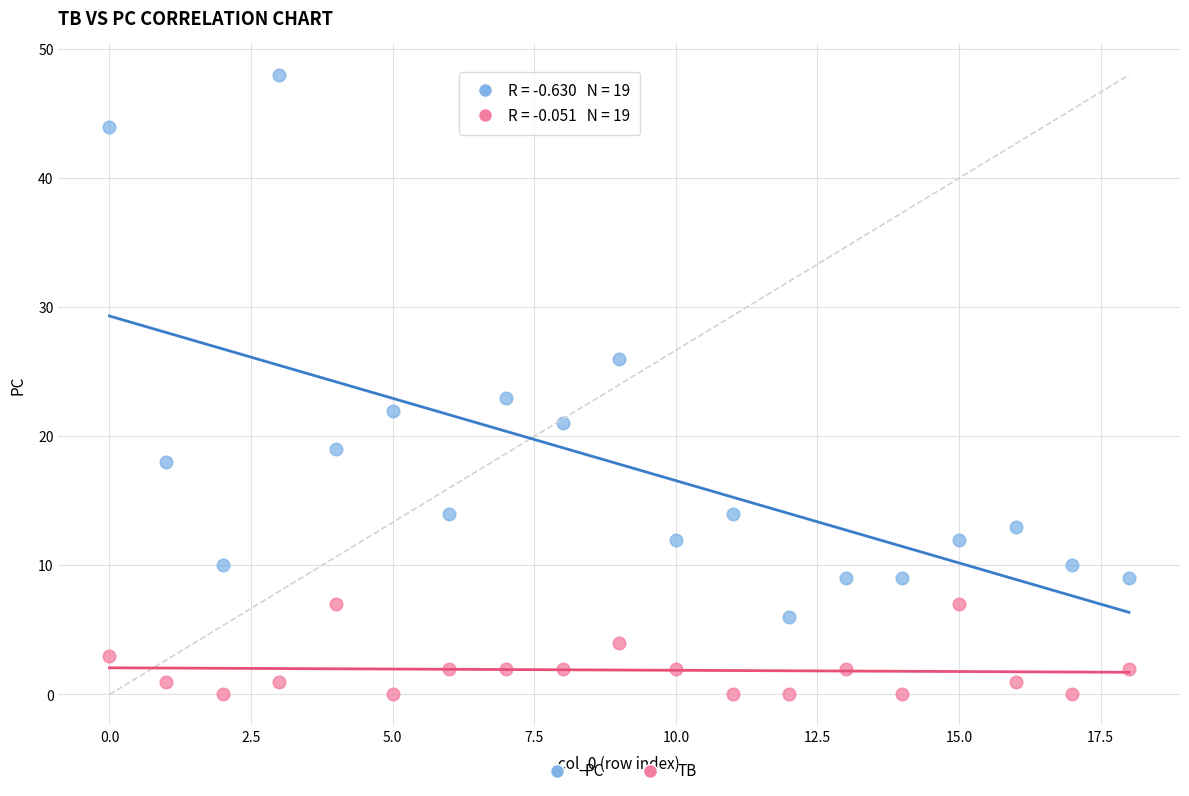

In the PC series, what Y value is closest to 27?

26